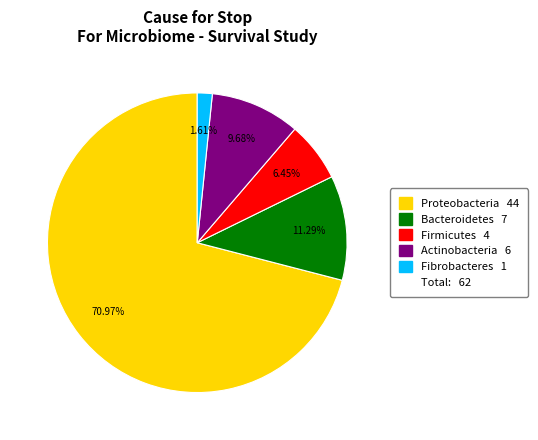

Is there a majority slice in this chart?

Yes